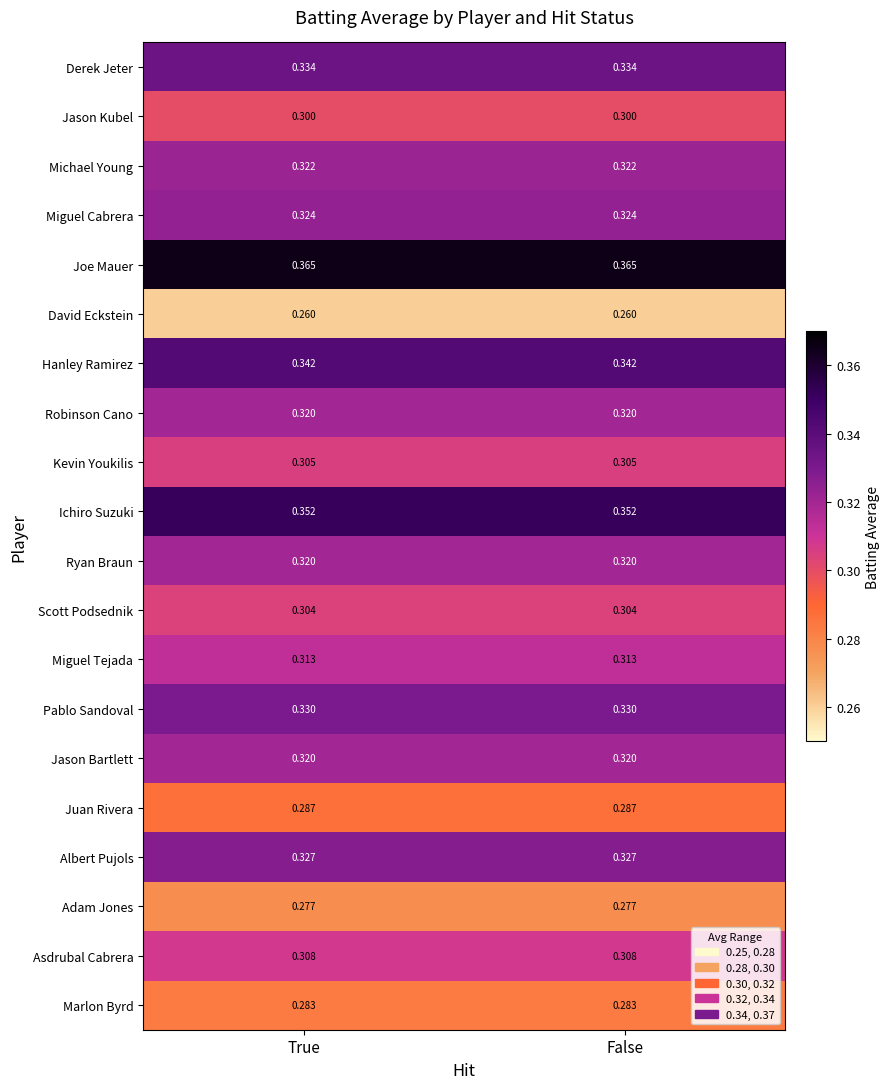

Which series has the largest total across all categories?

Joe Mauer